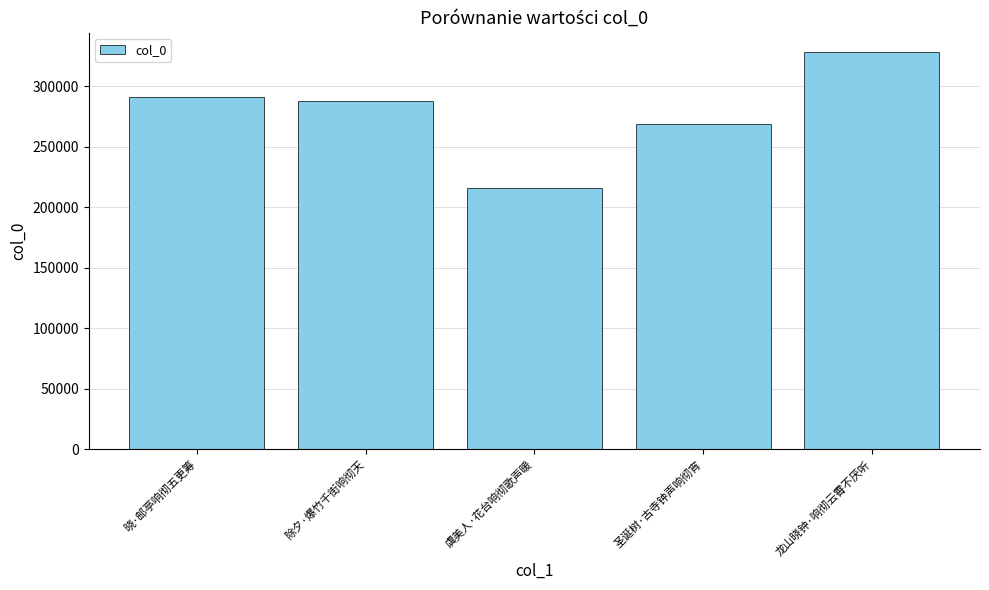

What position from the left is 圣诞树·古寺钟声响彻宵?

4